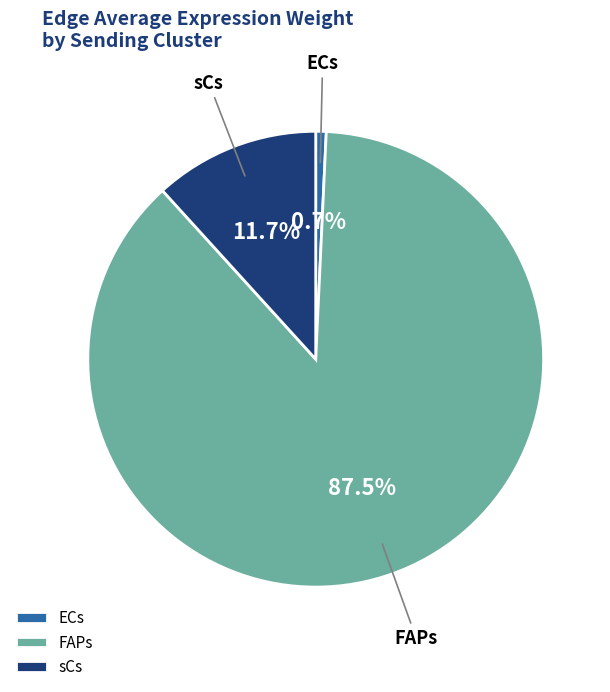

Which category accounts for the majority?

FAPs